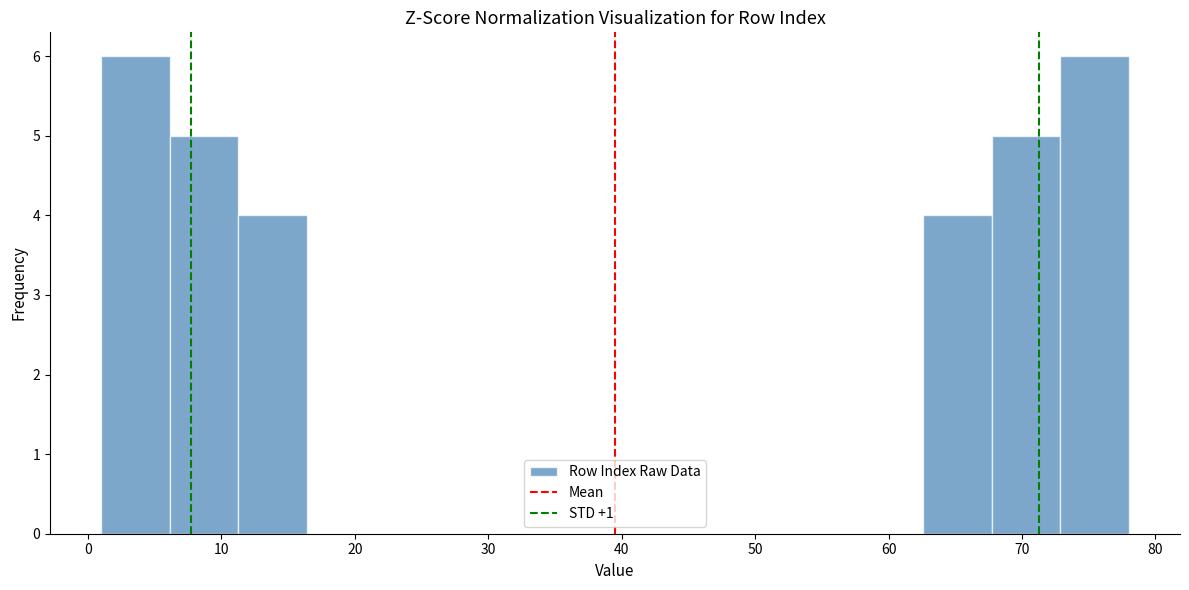

Reading left to right, transcribe this chart: for each bar, give the range it covers on the x-axis and its height. Neither the bar edges nor the heights are printed on the chart, so give them approximately, as read against the axes.

1 to 6: 6
6 to 11: 5
11 to 16: 4
16 to 22: 0
22 to 27: 0
27 to 32: 0
32 to 37: 0
37 to 42: 0
42 to 47: 0
47 to 52: 0
52 to 57: 0
57 to 63: 0
63 to 68: 4
68 to 73: 5
73 to 78: 6